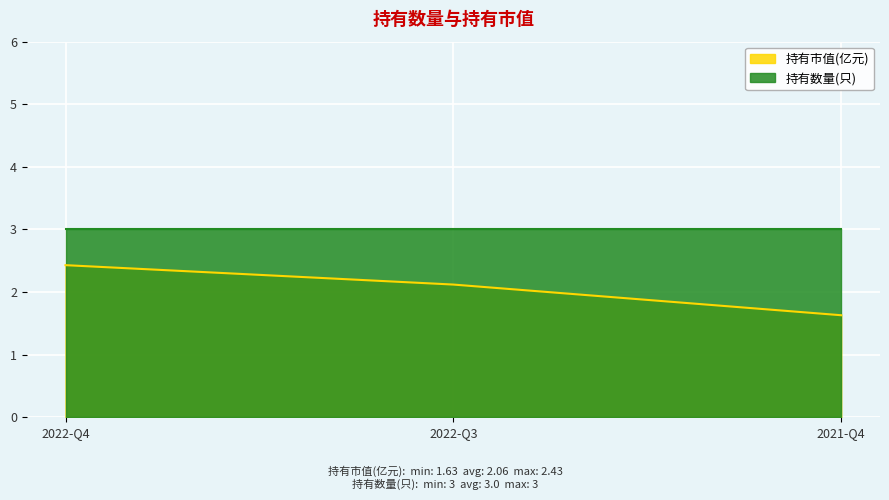

Which category has the highest value across all series?

2022-Q4